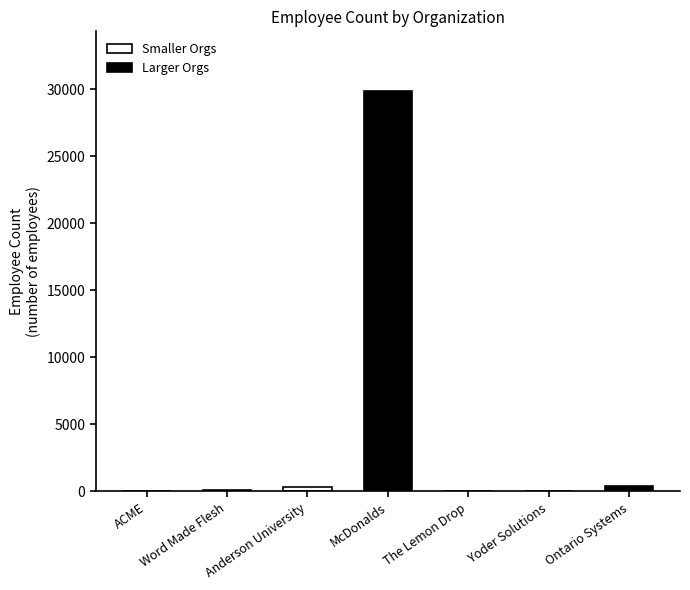

At which category does the chart reach its peak across all series?

McDonalds